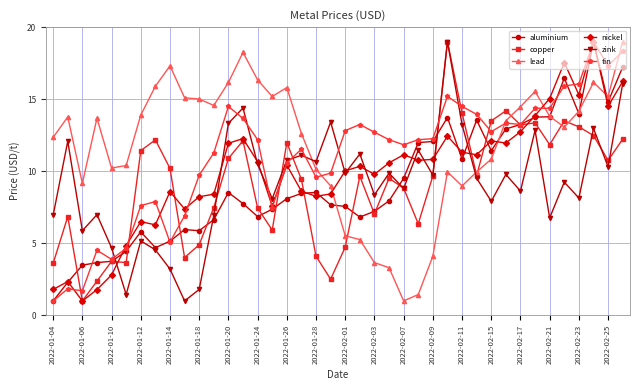

True or false: zink has more than 1 interior local peaks.

True